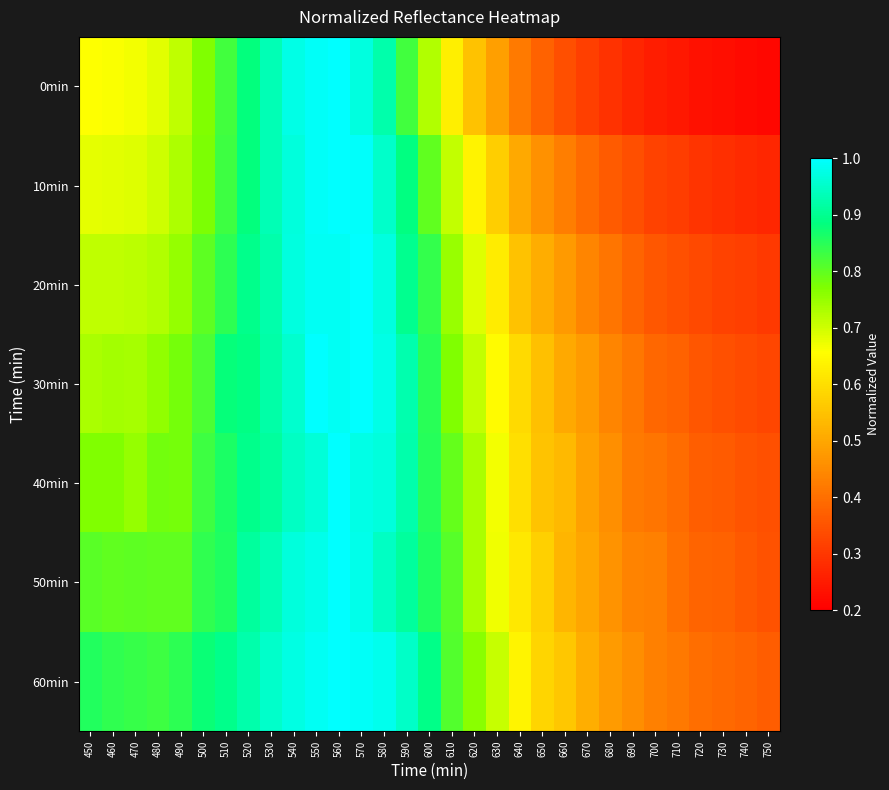

List the series in order of their peak value, highest first.

0min, 10min, 20min, 30min, 40min, 50min, 60min